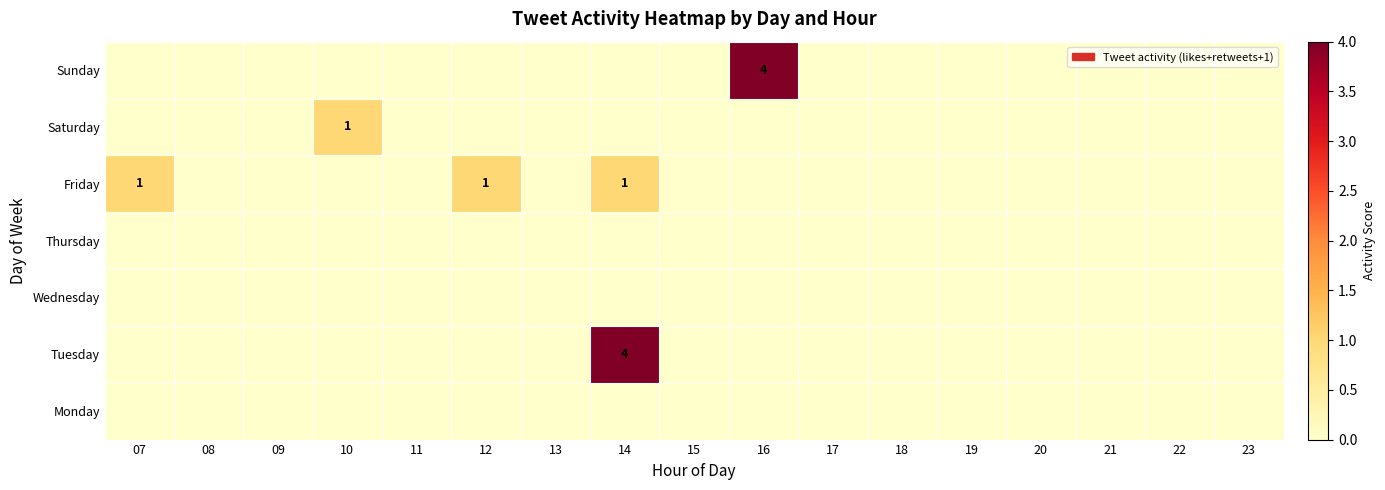

The value of Friday at 14 is 0. True or false?

False